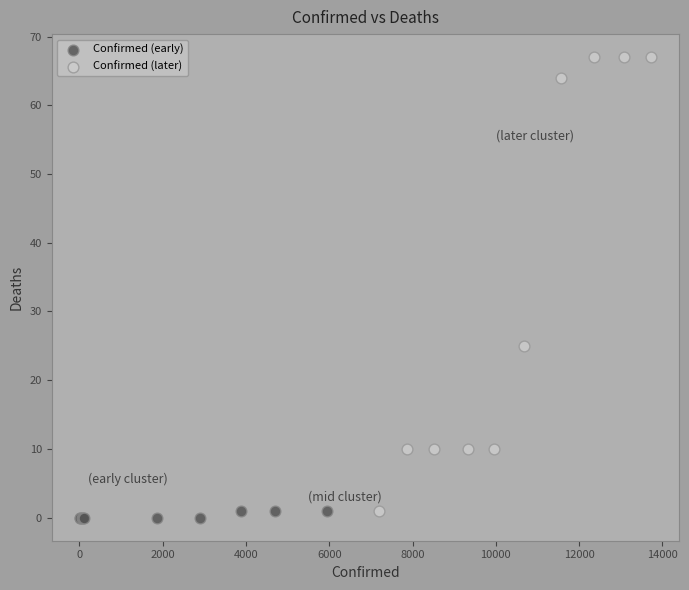

Which series has the largest Y range (max minus min)?

Confirmed (later)